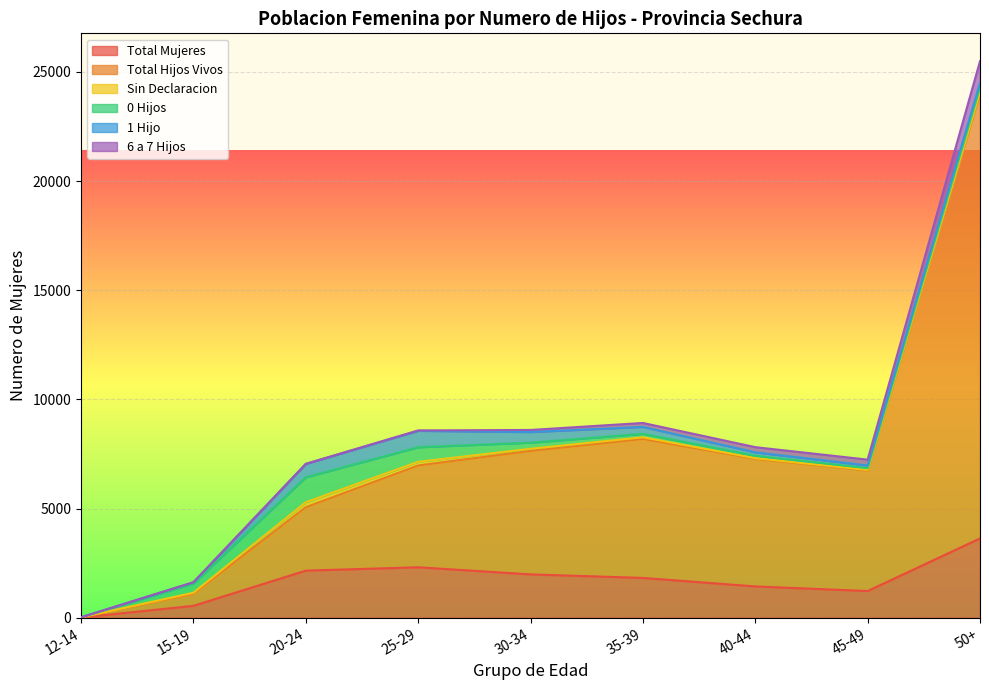

Where is the first local maximum for 1 Hijo?

25-29